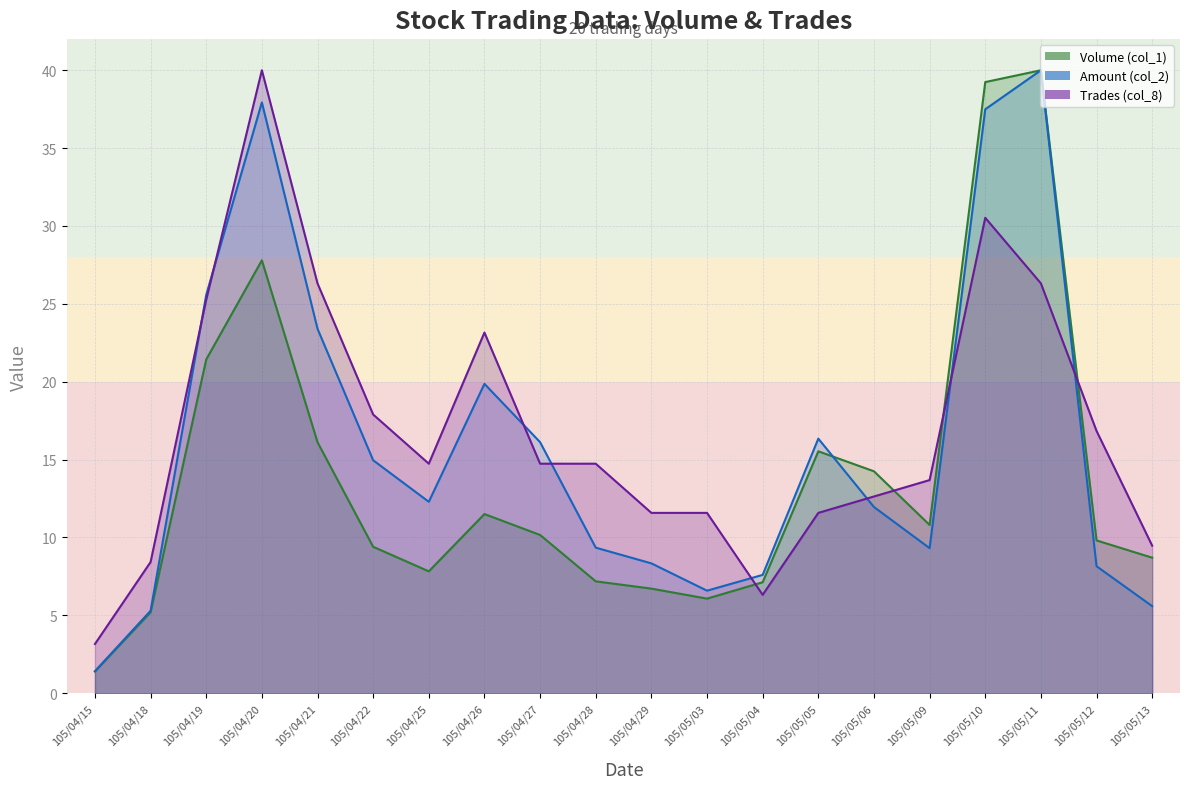

What is the difference between the Amount (col_2) values at 105/05/12 and 105/05/13?

2.6